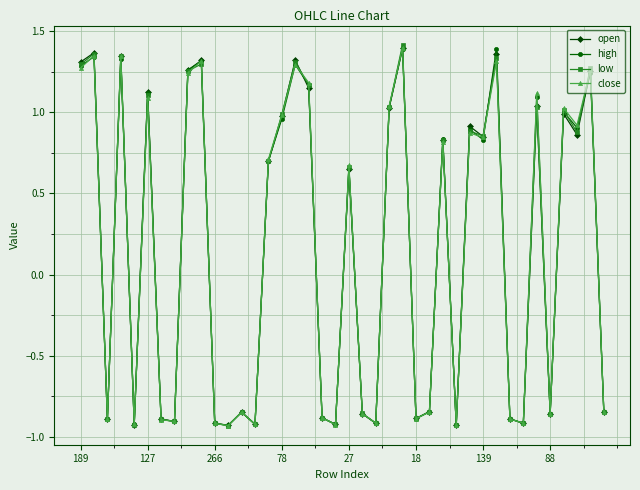

How many data points in low are less than 0?

19